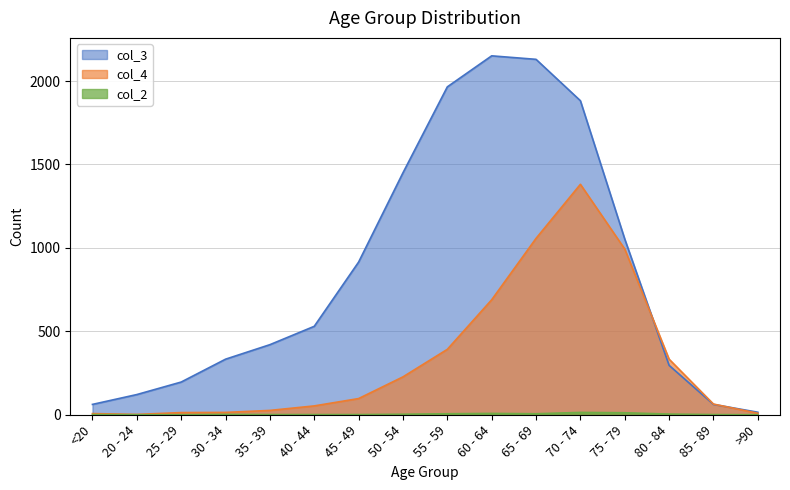

What is the sum of the col_4 values at 45 - 49 and <20?

104